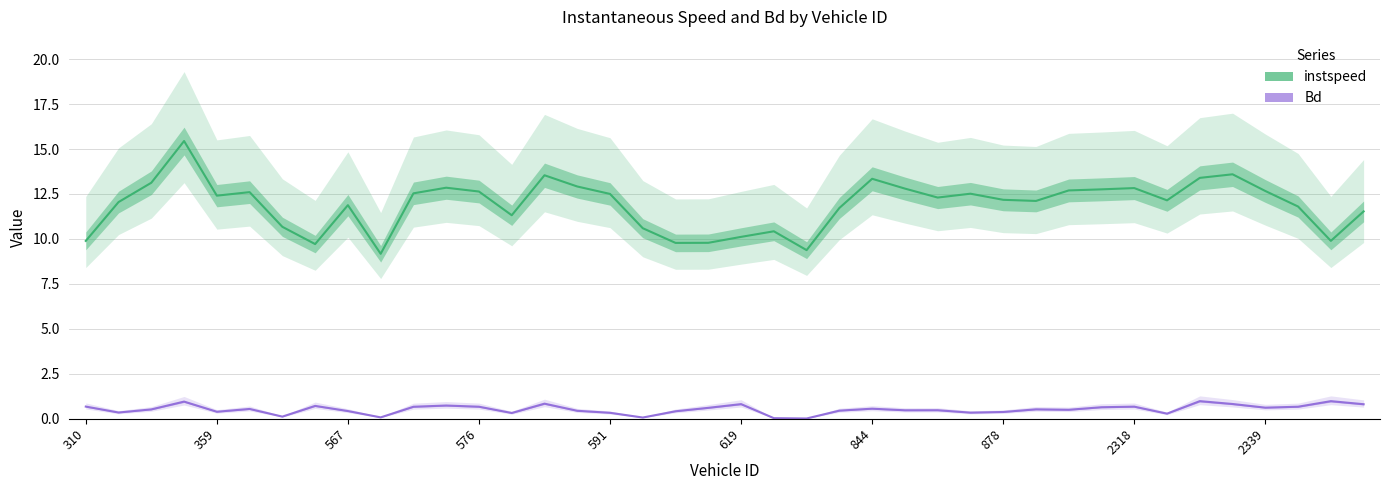

True or false: Bd and instspeed intersect in this chart.

False